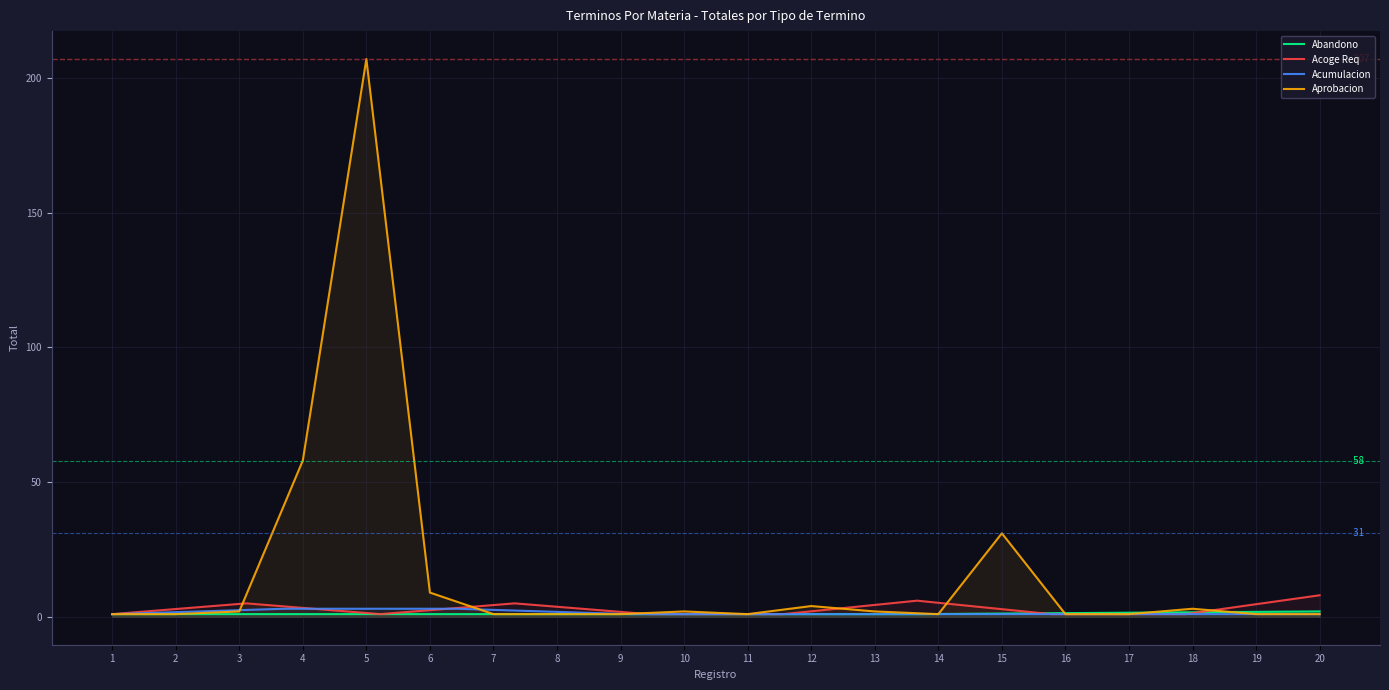

In 2017, how many points are higher than both neighbors (excluding endpoints)?

5